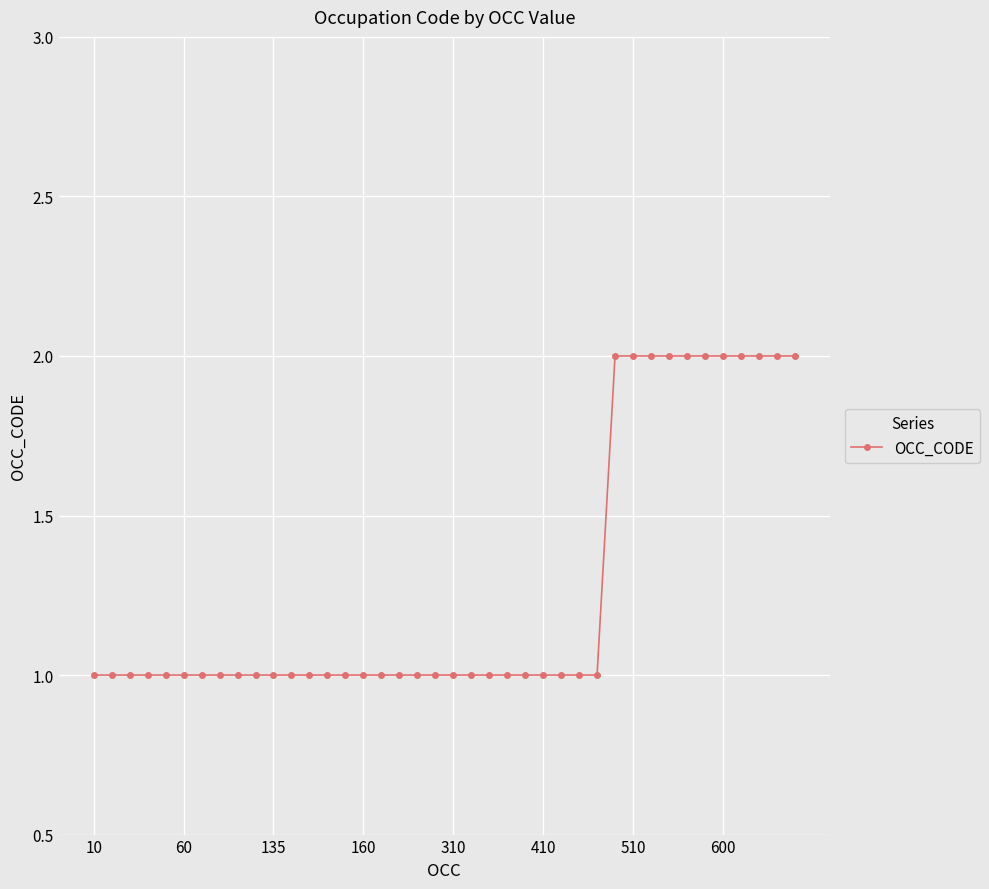

What is the difference between the maximum and minimum values?

1